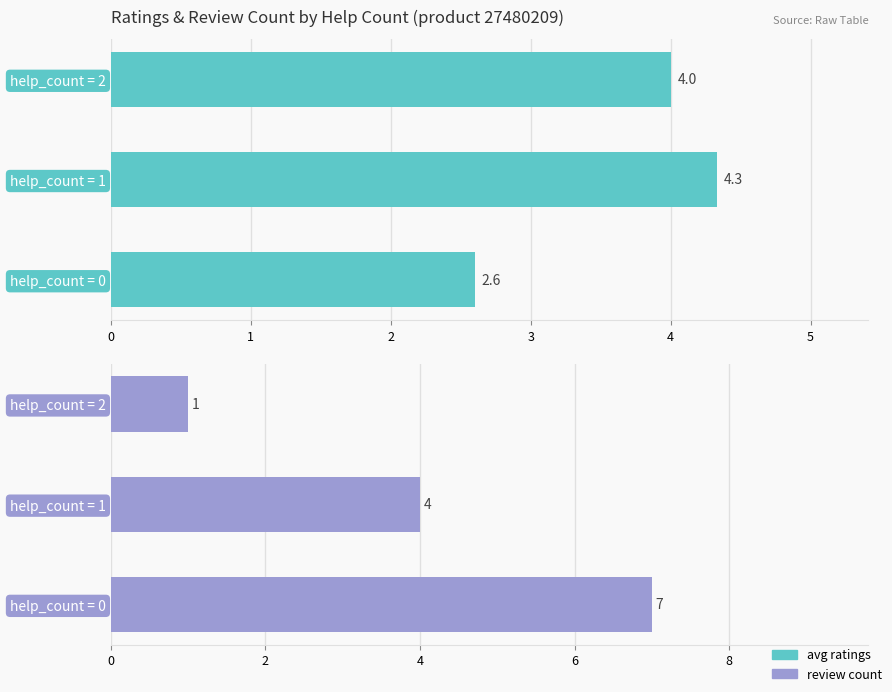

Between help_count = 0 and help_count = 1, which is larger?

help_count = 1